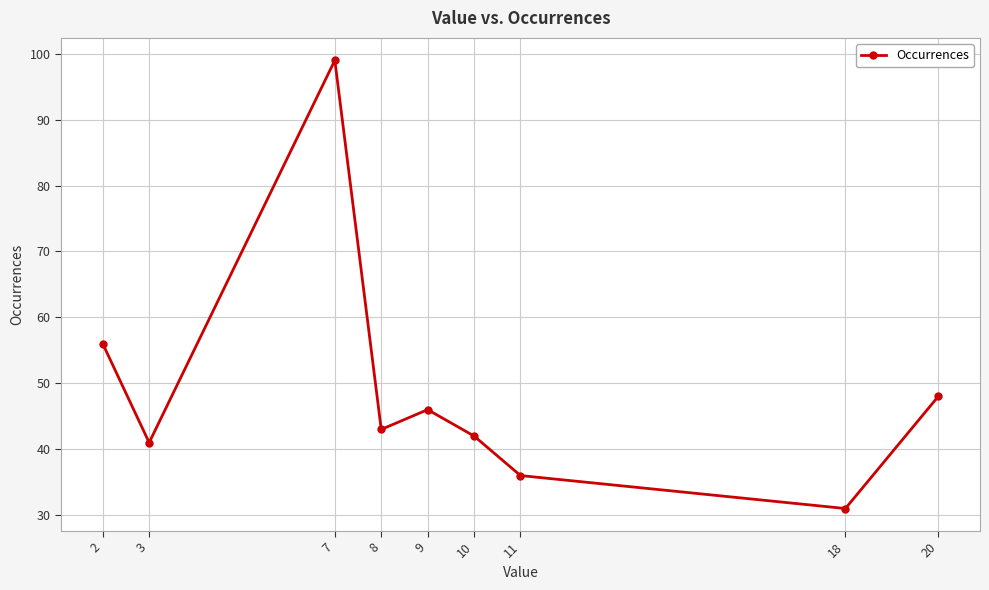

Reading right to left, what are all the values shown in this chart?

20=48	18=31	11=36	10=42	9=46	8=43	7=99	3=41	2=56